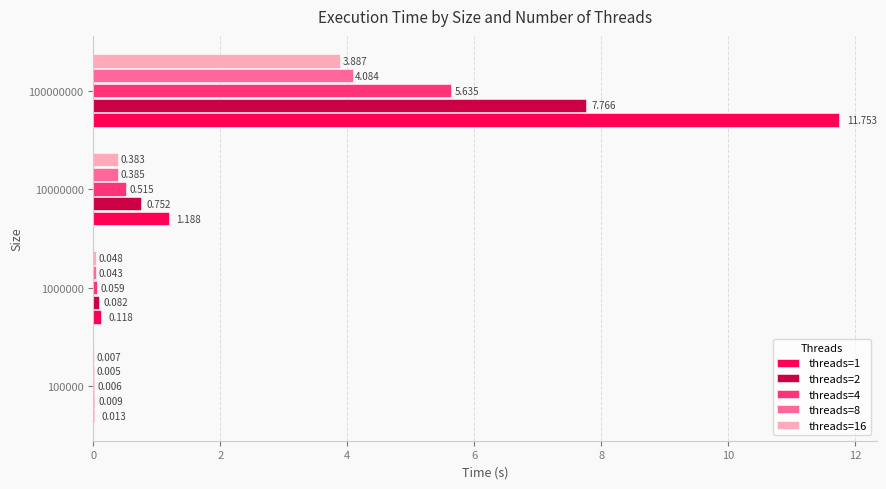

Is the value of threads=16 at 100000000 greater than the value of threads=4 at 100000?

Yes